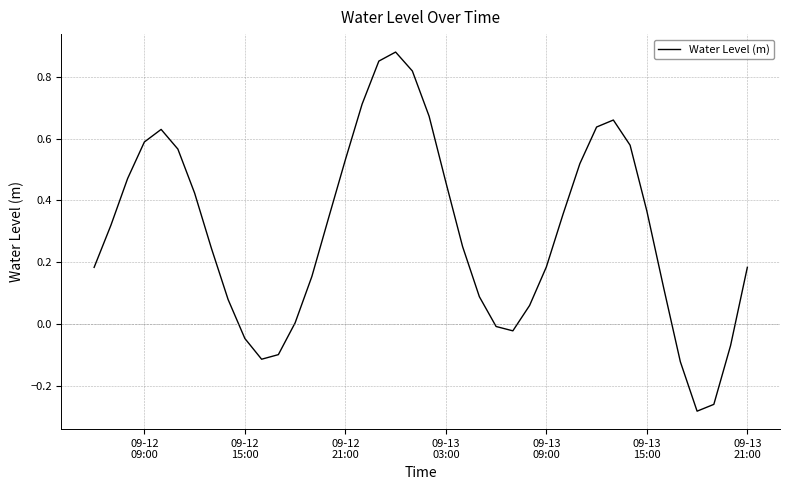

What is the difference between the maximum and minimum values?

1.2